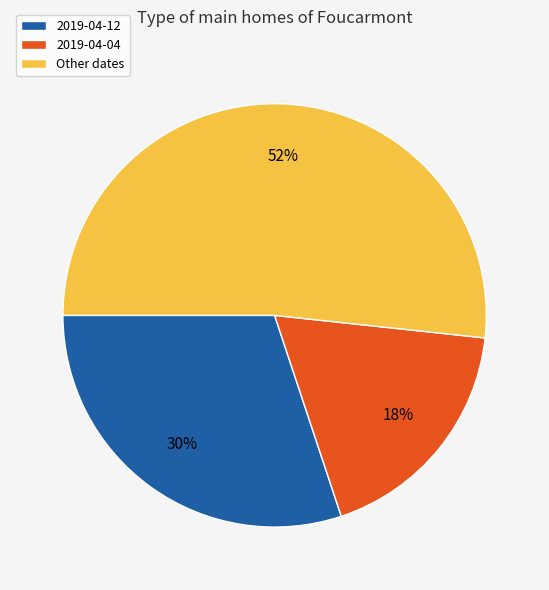

Do 2019-04-12 and 2019-04-04 together represent more than half of the pie?

No